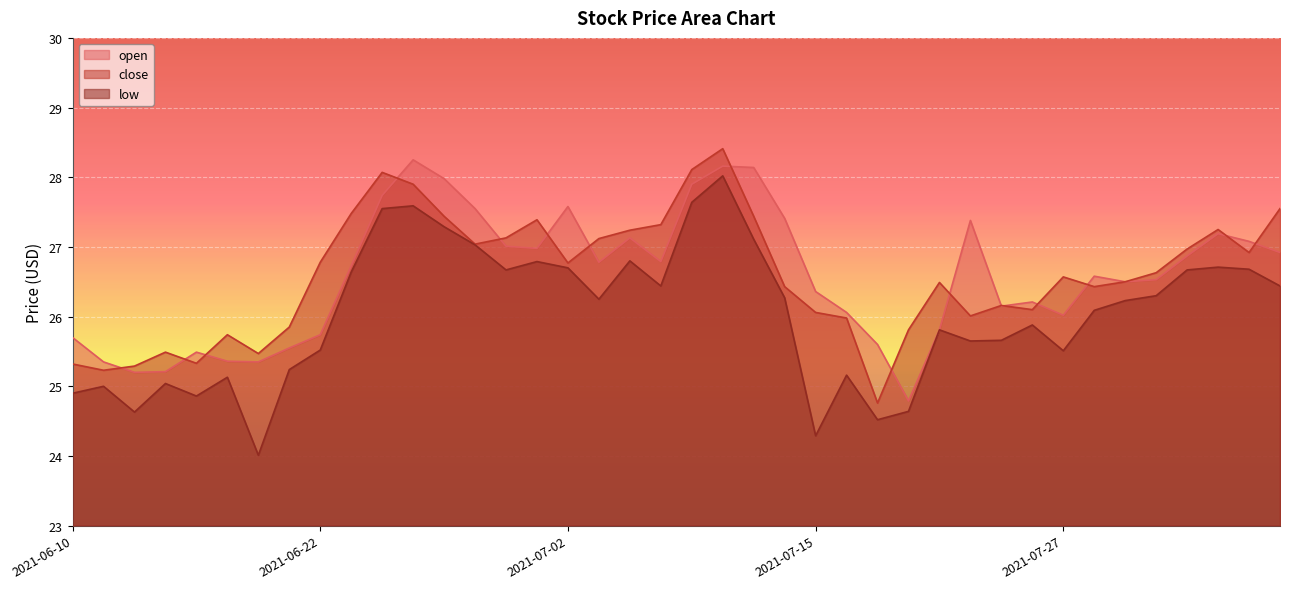

Which category has the highest value across all series?

2021-07-12